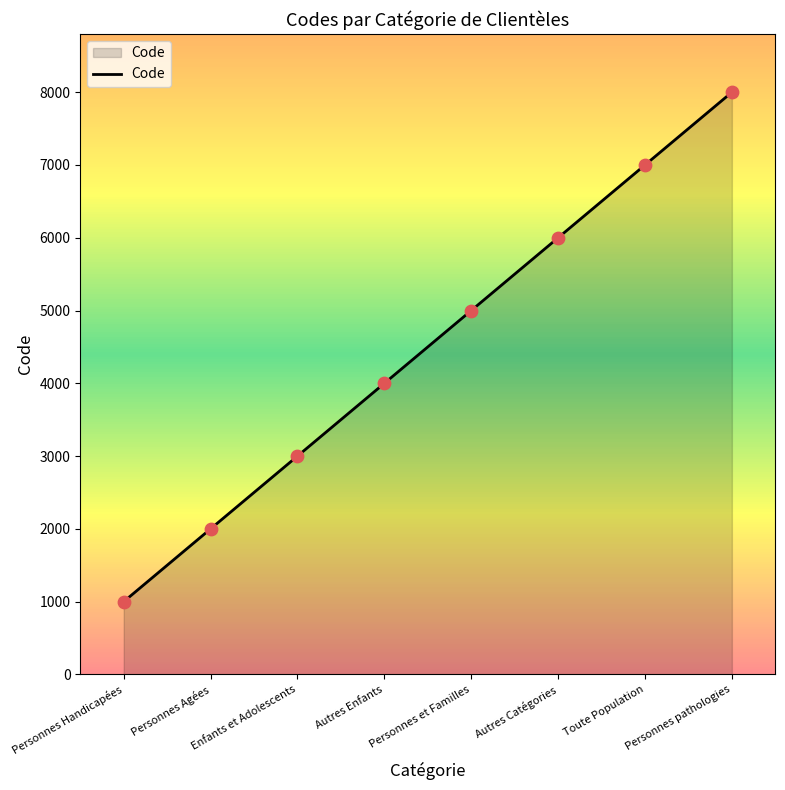

What is the change in value from Personnes Agées to Enfants et Adolescents?

+1000